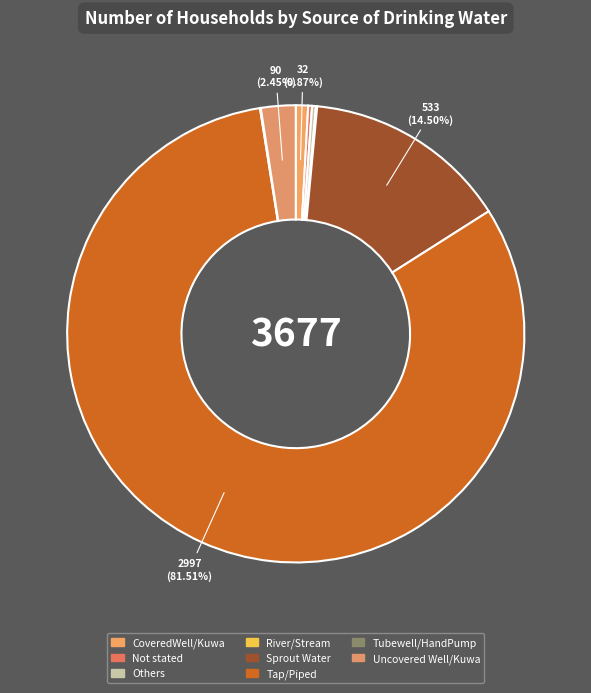

What percentage is NOT represented by Tubewell/HandPump?

99.9%